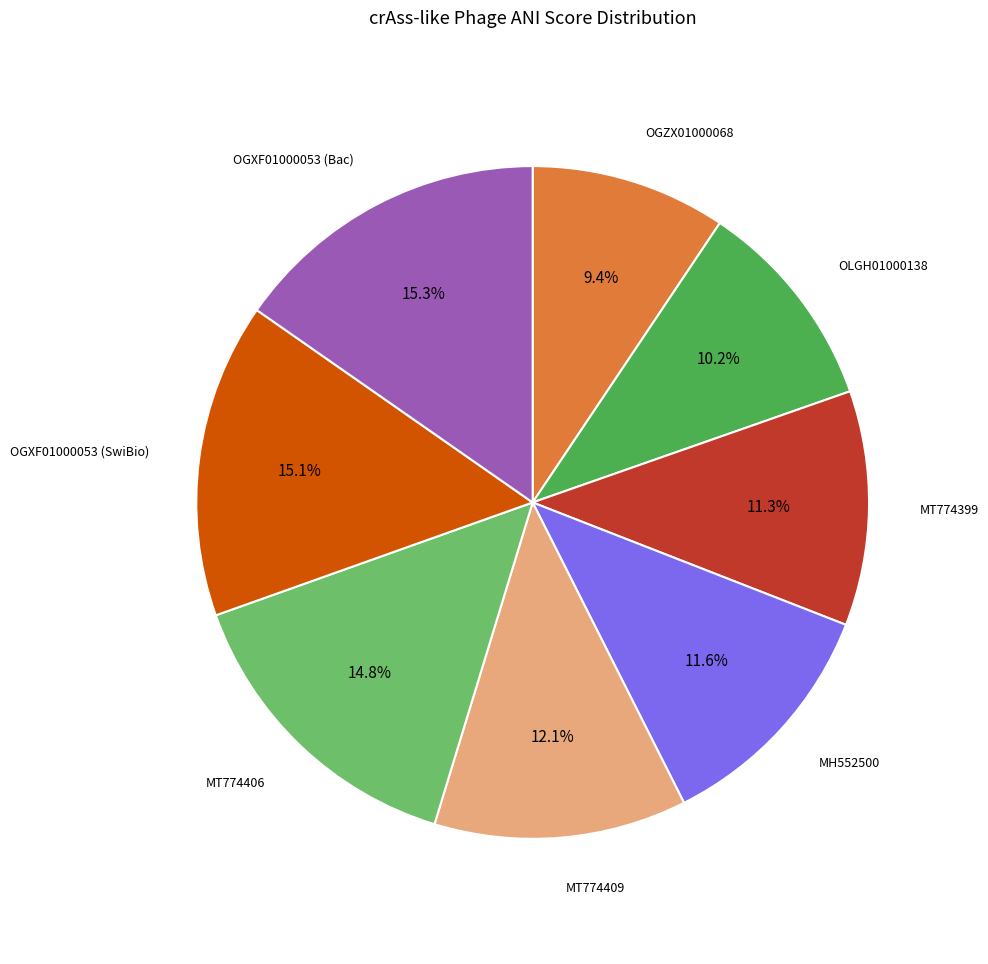

Which category has the smallest portion of the pie?

OGZX01000068